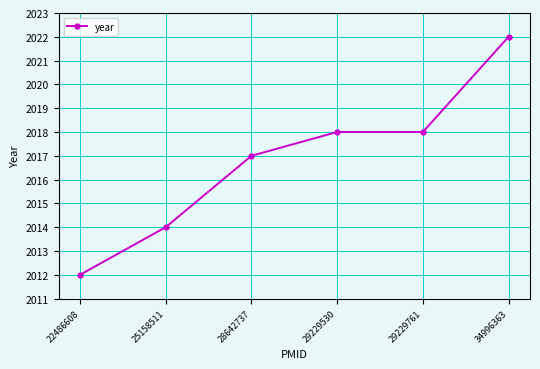

How many series are shown in this chart?

1